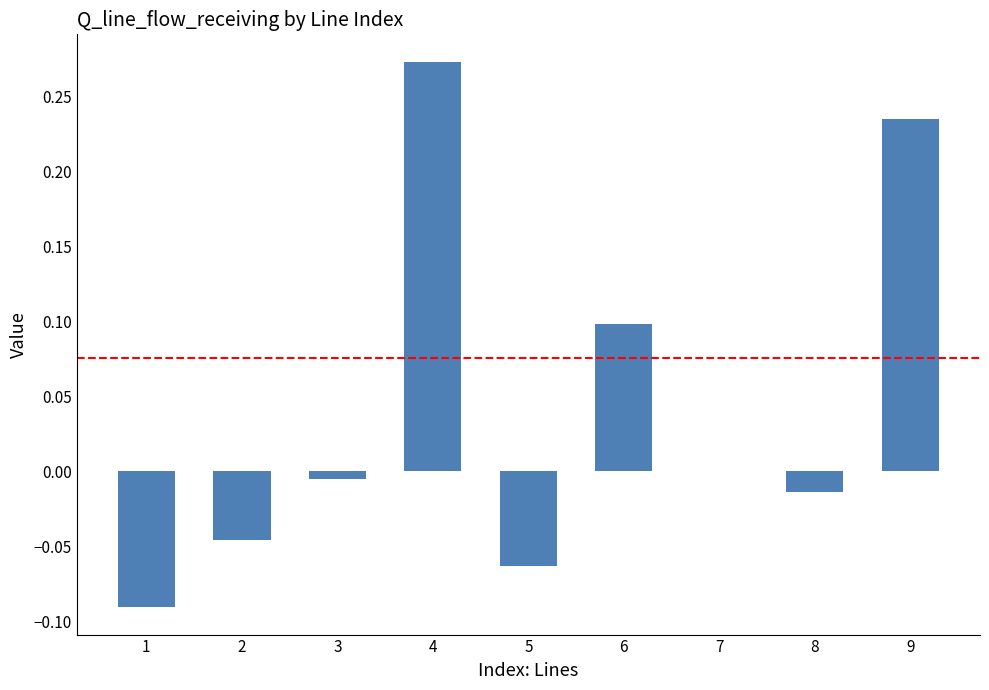

The value at 4 is 0.2. True or false?

False